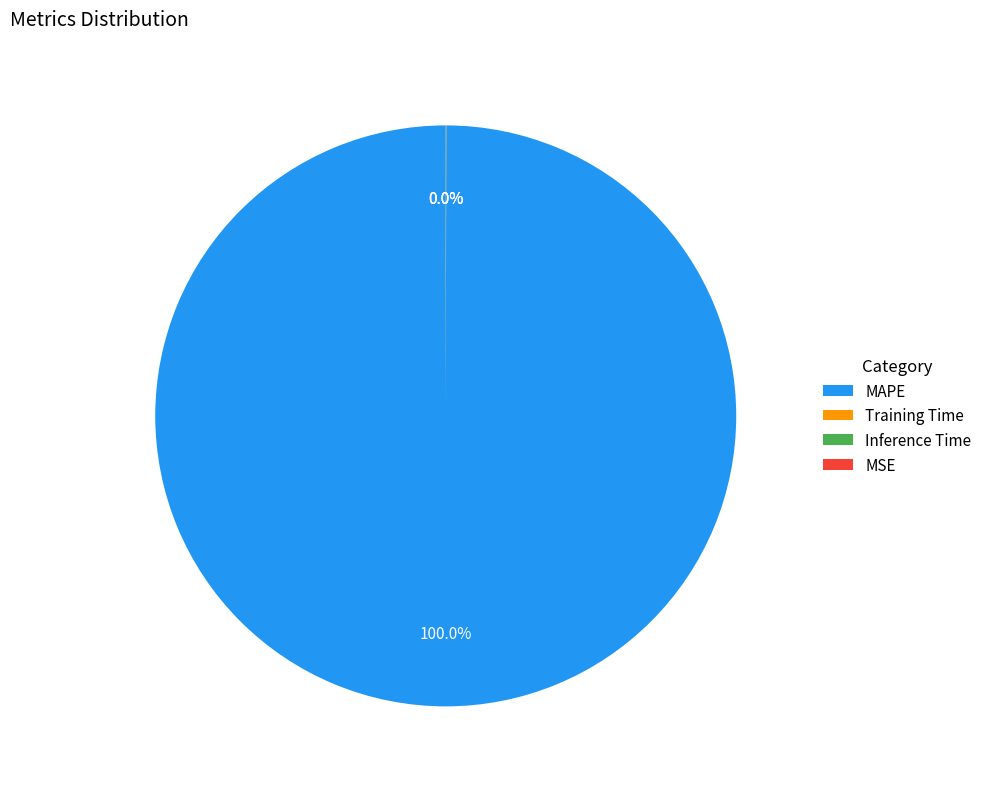

Which category has the biggest portion of the pie?

MAPE